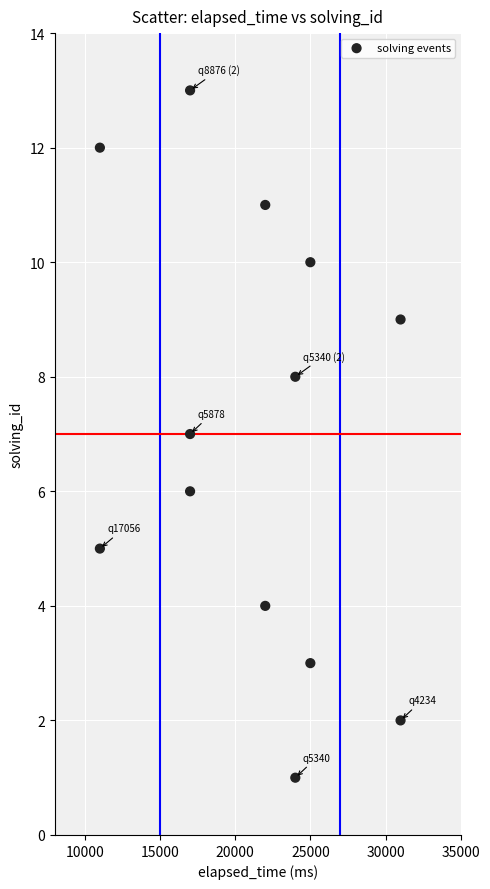

What is the range of Y values (max minus min)?

12